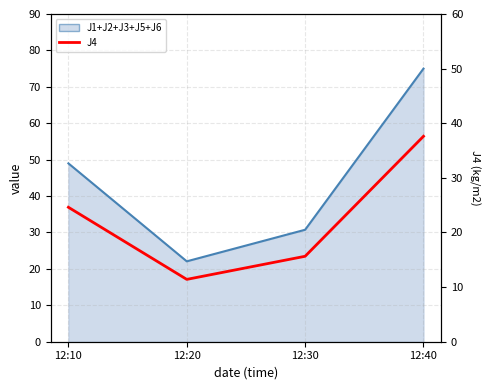

Which category has the highest value across all series?

12:40